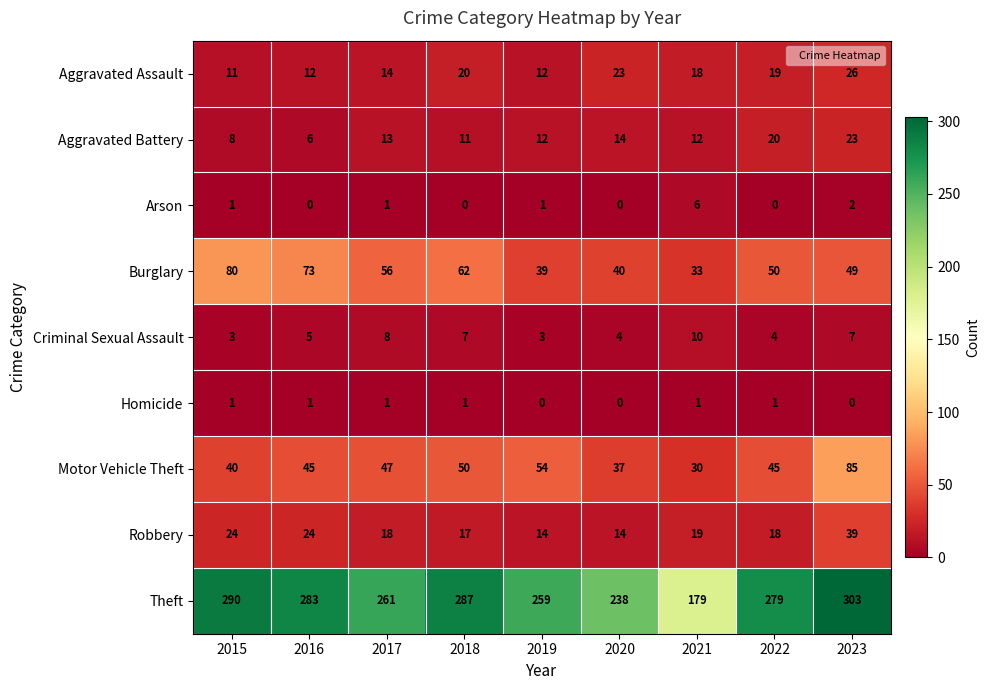

The Theft series shows 261 at 2017. True or false?

True